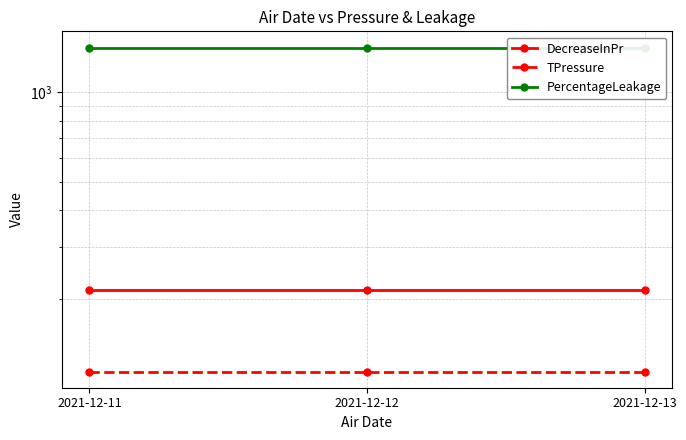

What is the value of the DecreaseInPr point at the 1st from the left?

215